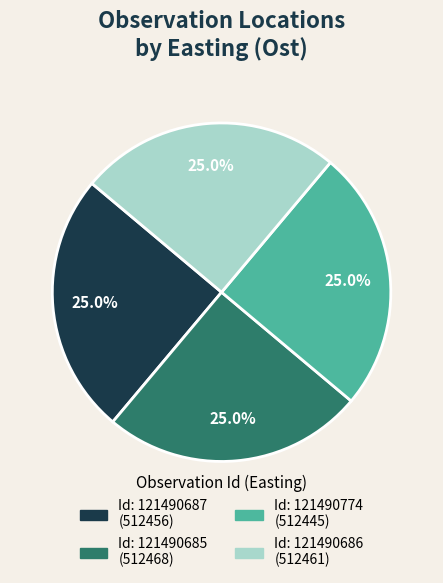

Is there a majority slice in this chart?

No